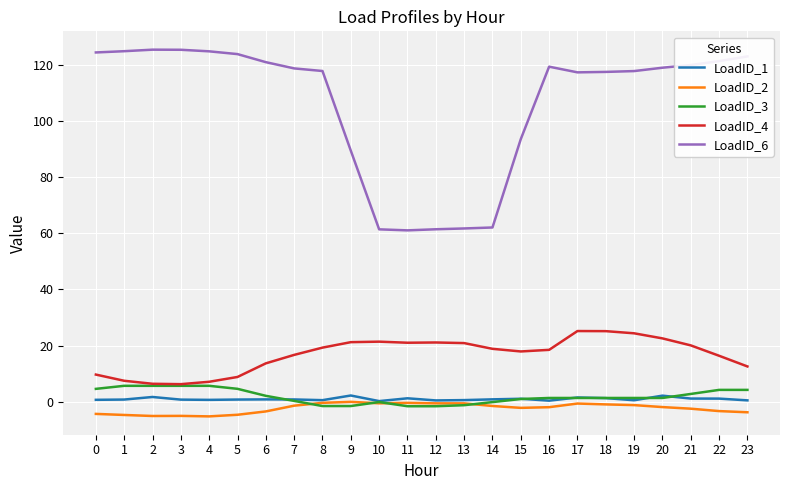

Rank the series by their maximum value, from lowest to highest.

LoadID_2, LoadID_1, LoadID_3, LoadID_4, LoadID_6